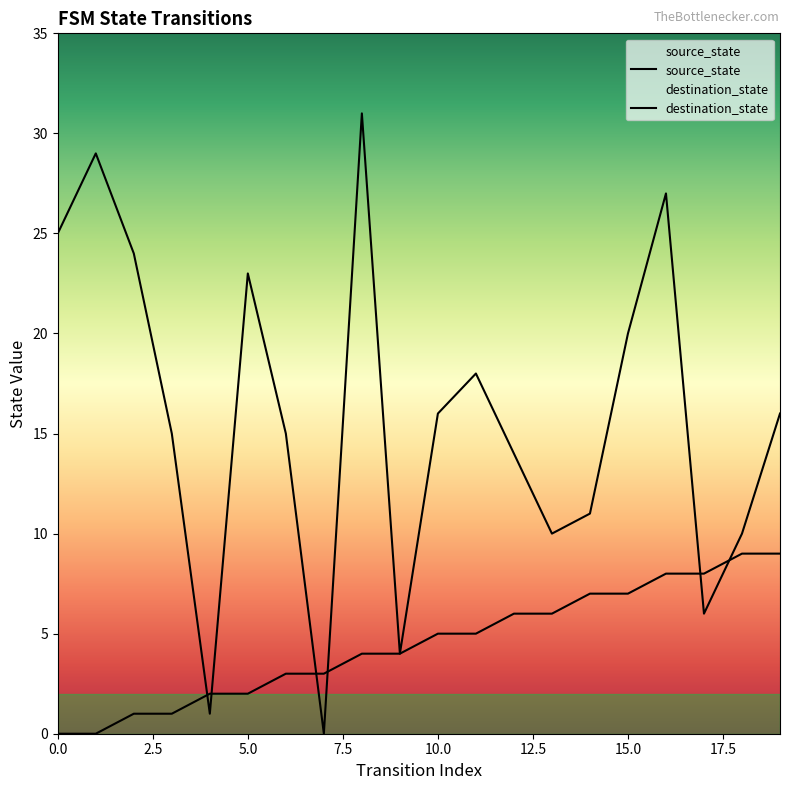

Which has a higher value, 3 or 6?

6